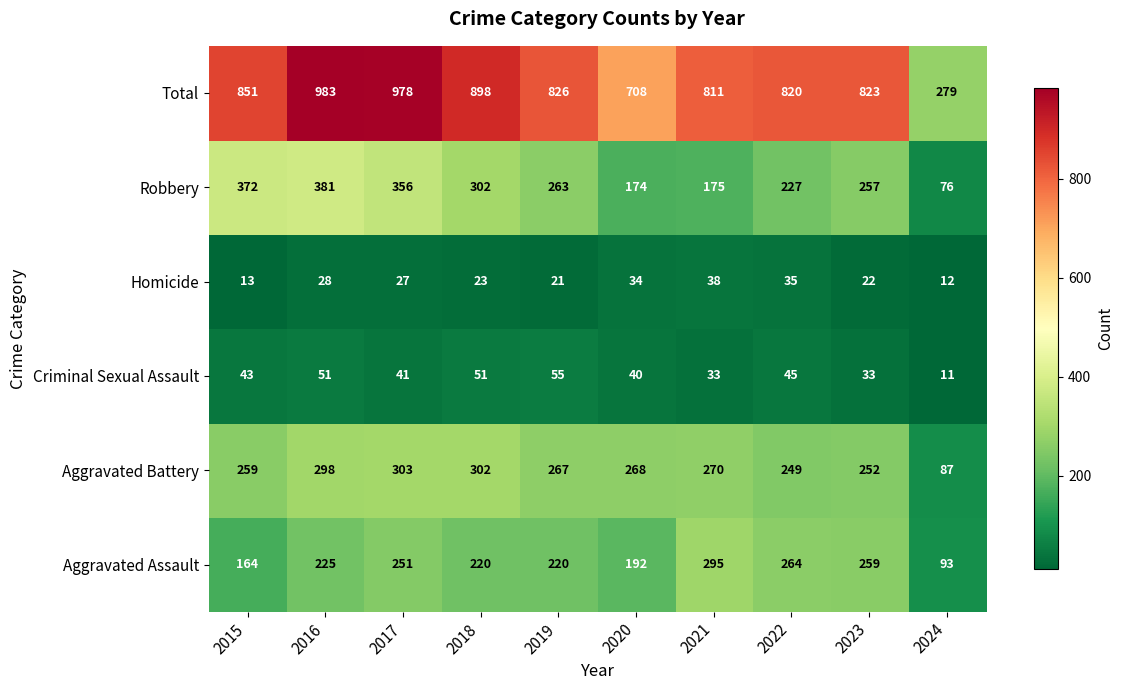

What value does the Total series have at 2020?

708